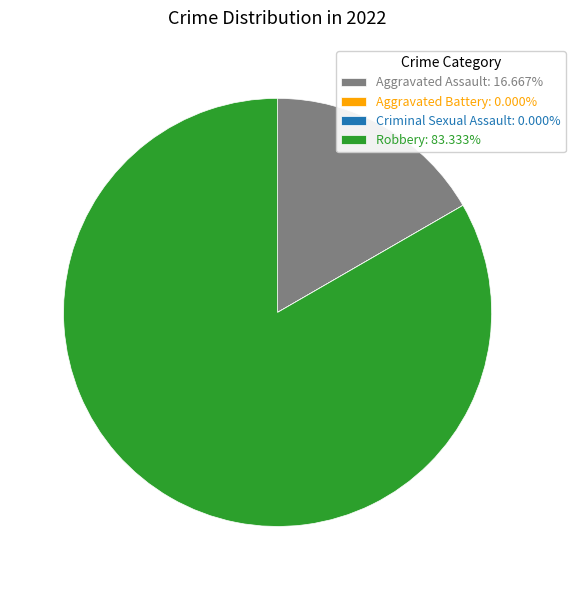

Is there any slice that represents more than half of the pie?

Yes